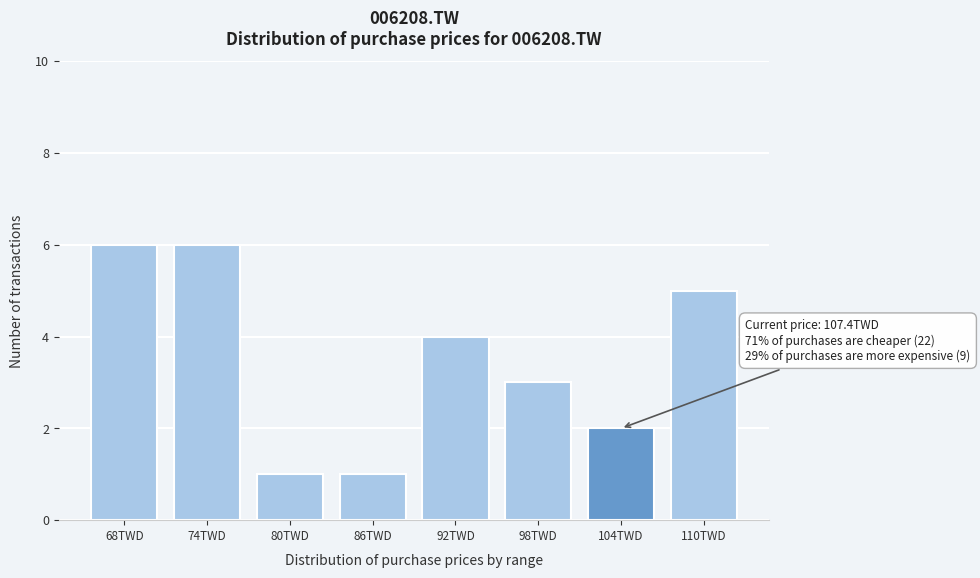

Reading left to right, extract all data points from this chart.

6	6	1	1	4	3	2	5